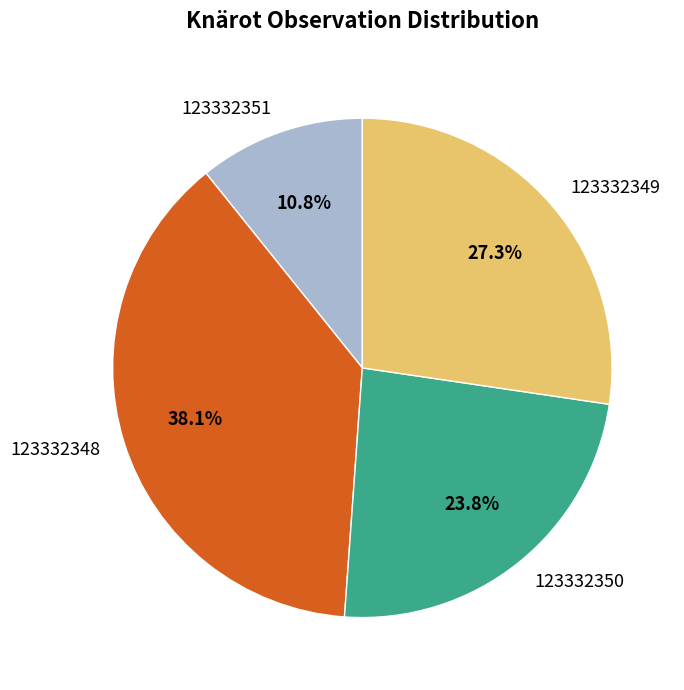

How many segments does this pie chart have?

4